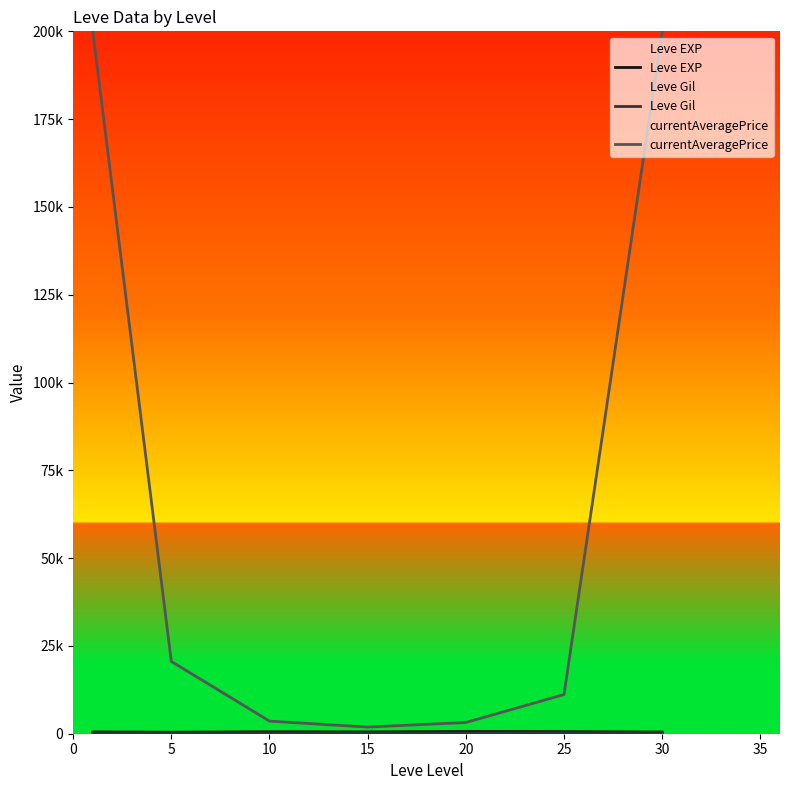

Does the chart display data point markers on the line(s)?

No